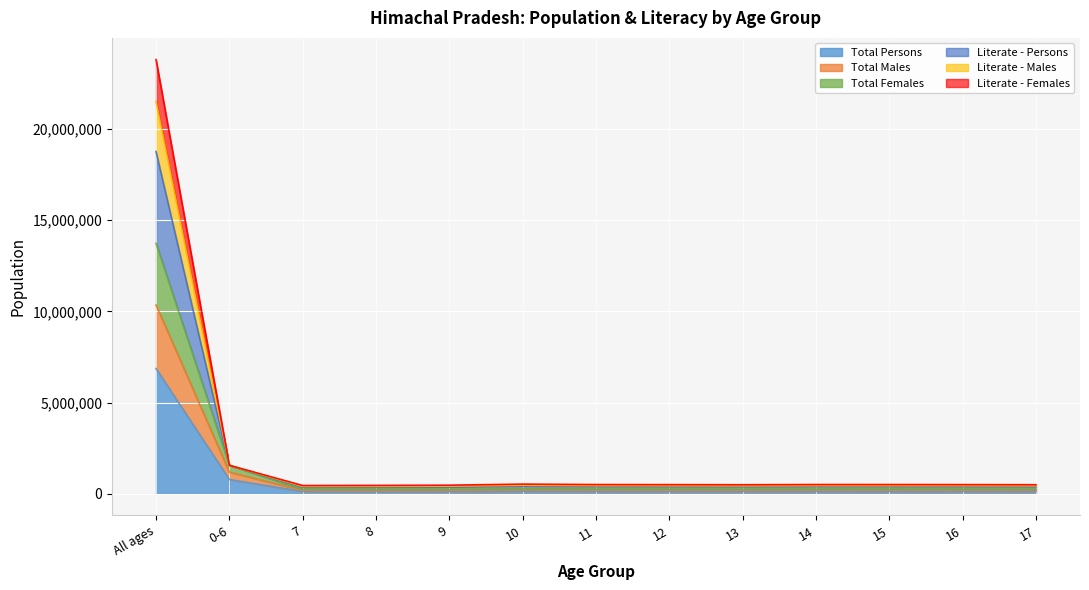

True or false: Total Persons and Literate - Males intersect in this chart.

False